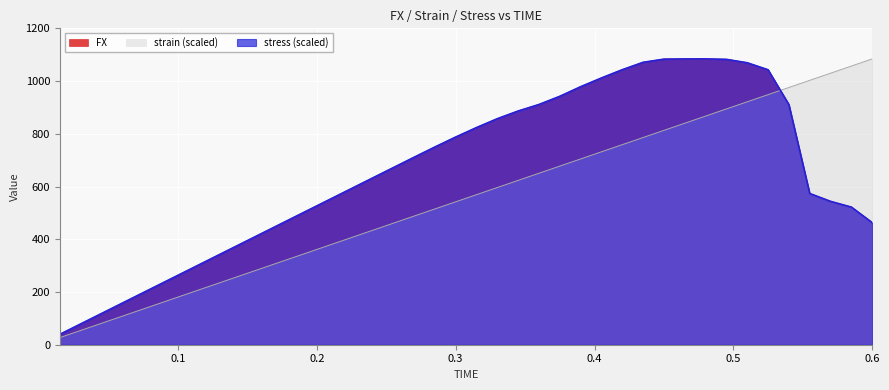

Is it true that stress equals 1473.4 at 0.495?

False